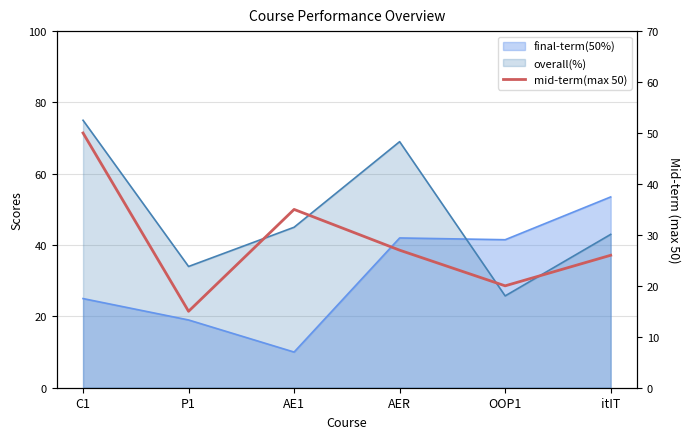

At which category does the data reach its first local peak?

AE1